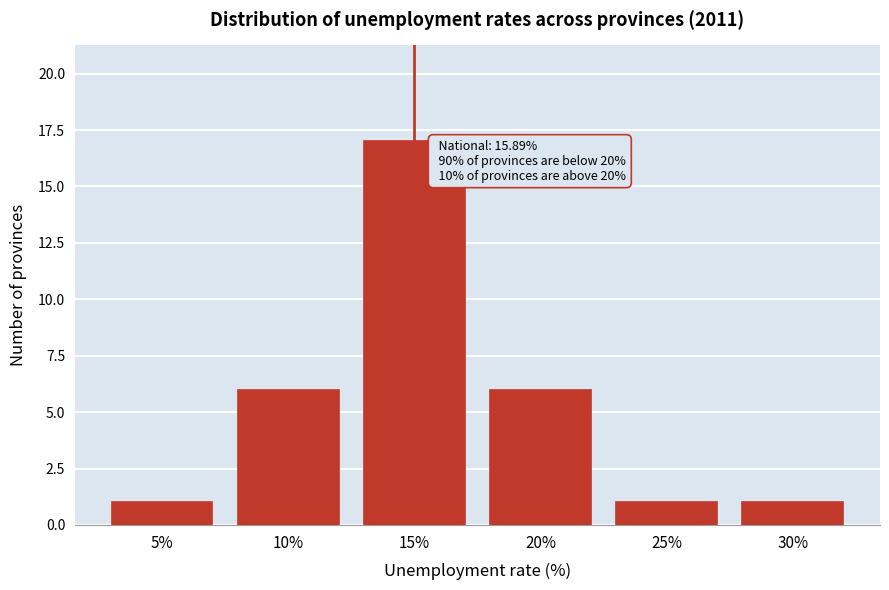

Reading left to right, transcribe all the data shown in this chart.

1	6	17	6	1	1